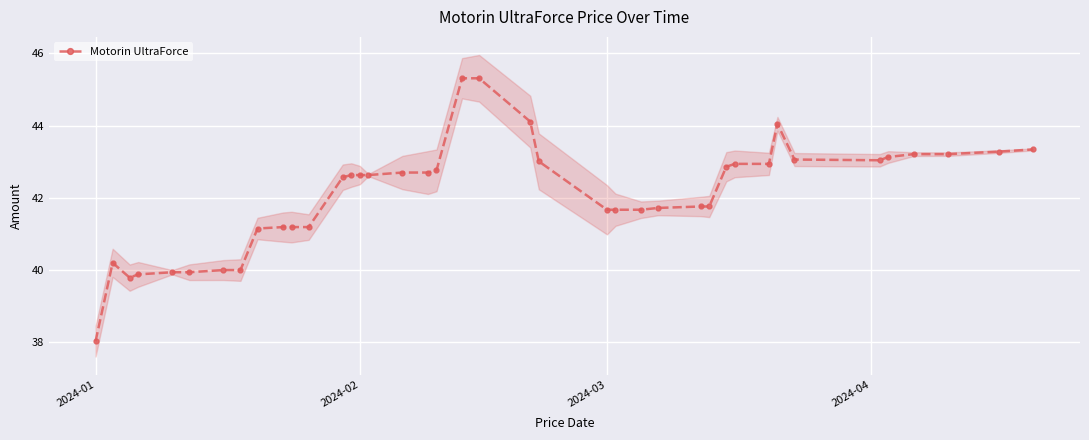

Which category has the lowest value in the Motorin UltraForce series?

2024-01